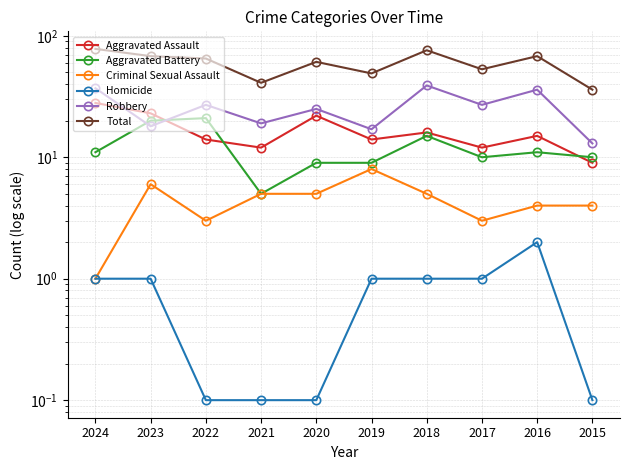

Which category has the lowest value in the Robbery series?

2015